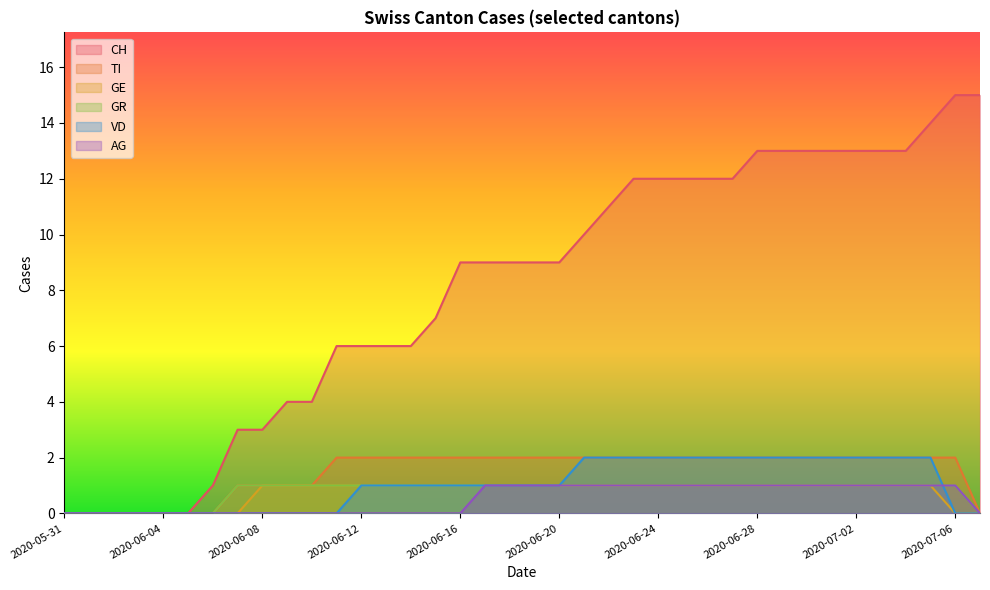

What is the label of the 4th point from the left?

2020-06-03